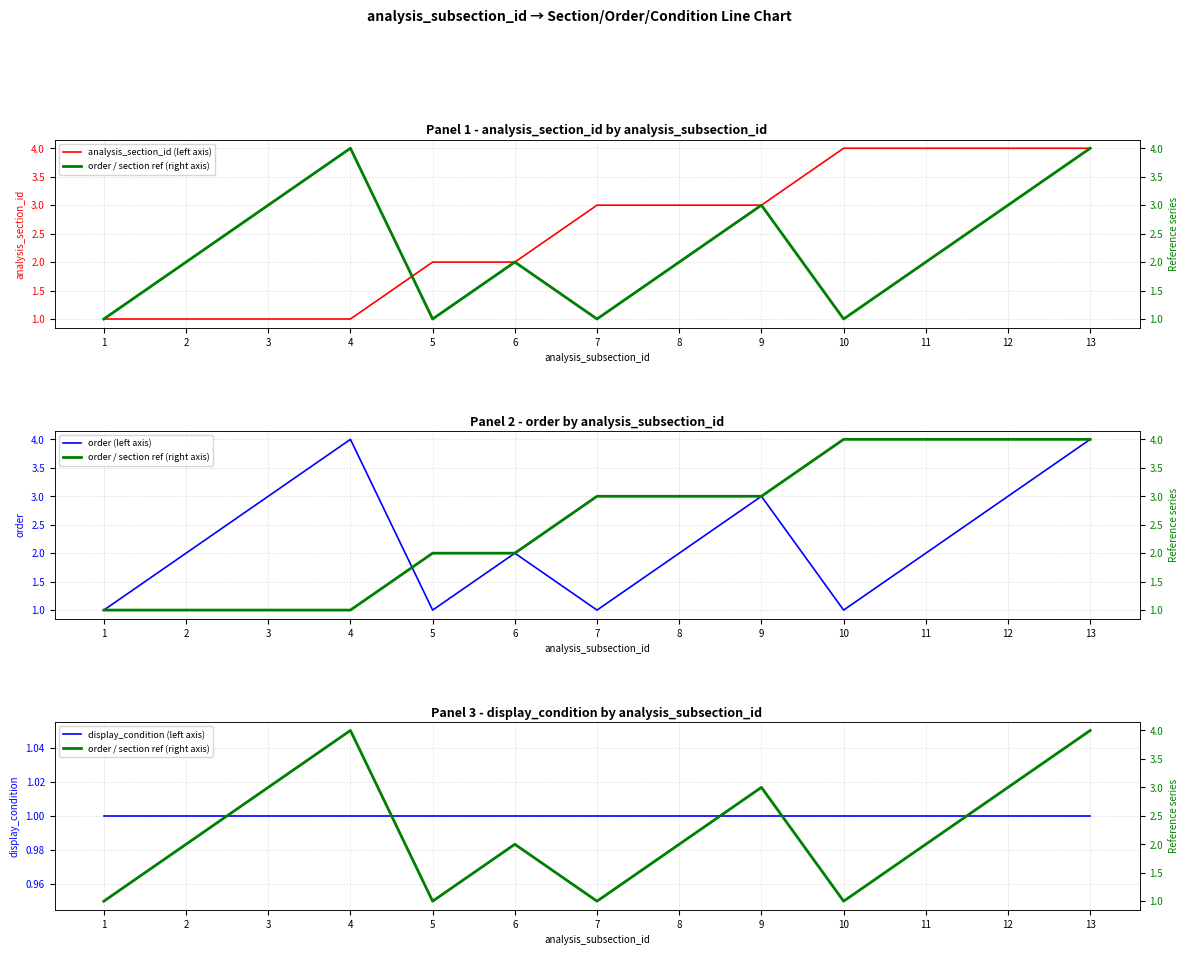

What is the sum of the order / section ref (right axis) values at 1 and 13?

5